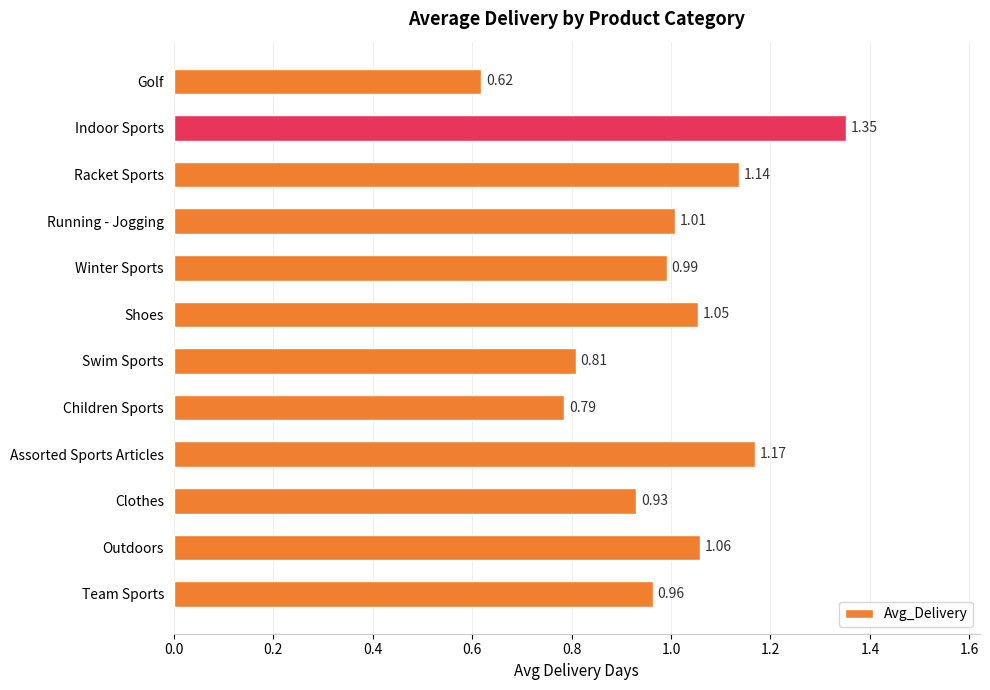

What is the label of the 2nd bar from the top?

Indoor Sports